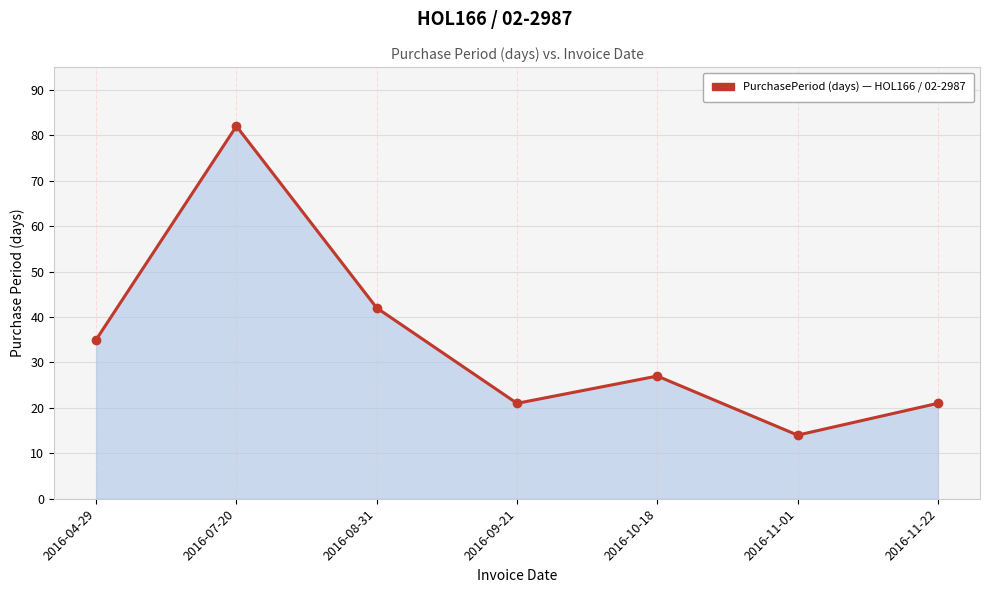

Which has a higher value, 2016-08-31 or 2016-11-22?

2016-08-31